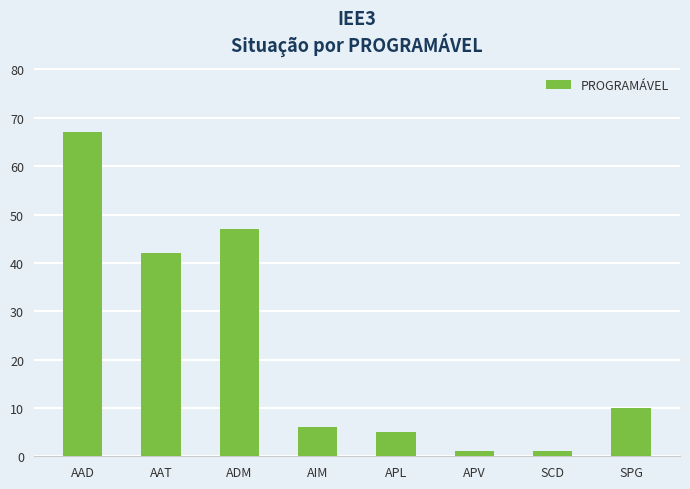

How many data points does each series have?

8